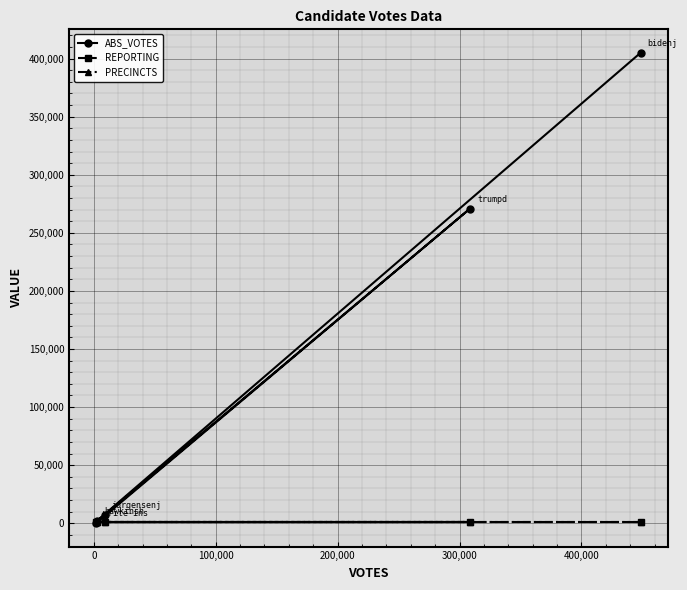

What is the sum of the REPORTING values at 100,000 and 300,000?

1534